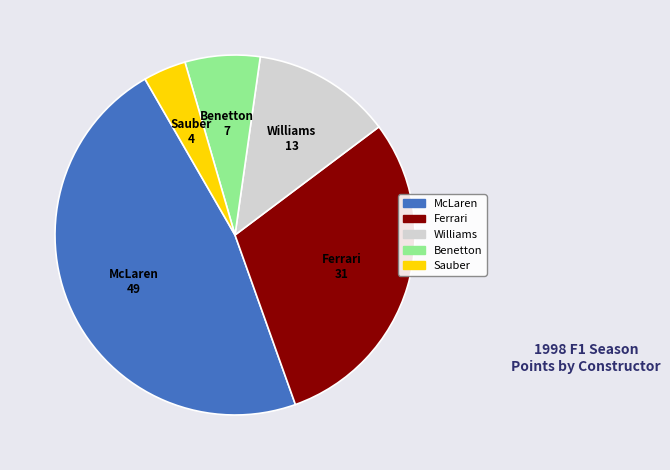

Is there any slice that represents more than half of the pie?

No